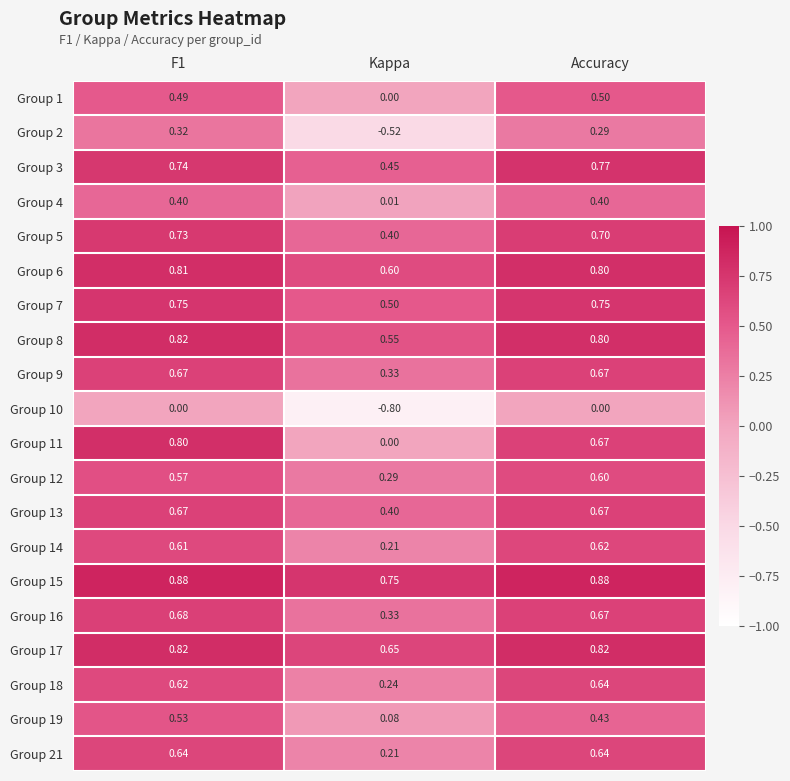

Is the value of Group 19 at F1 greater than the value of Group 16 at Kappa?

Yes